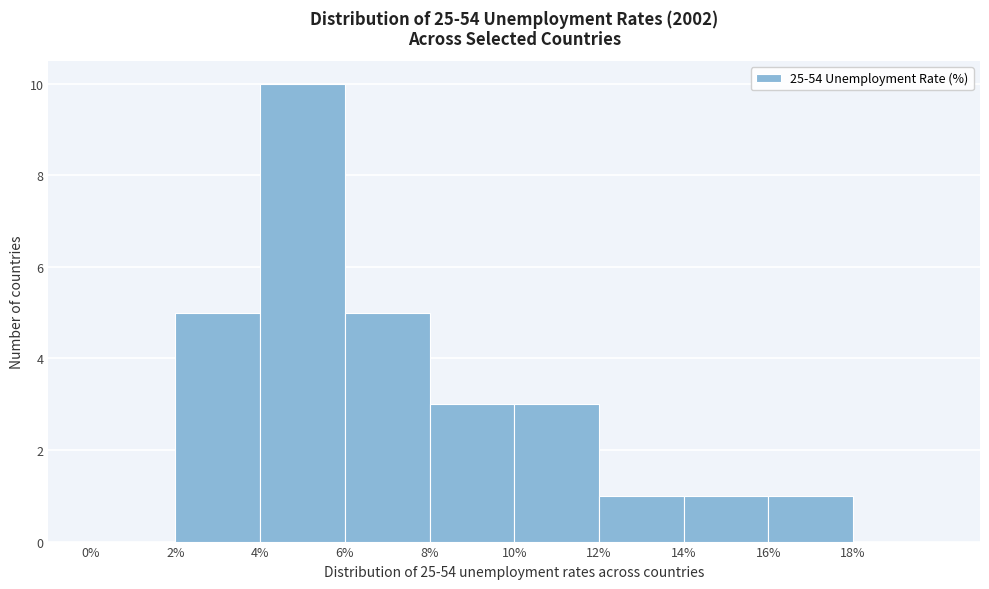

What is the height of the bar covering 16 to 18 on the x-axis? The values are not printed on the chart, so give them approximately, as read against the axis.

1